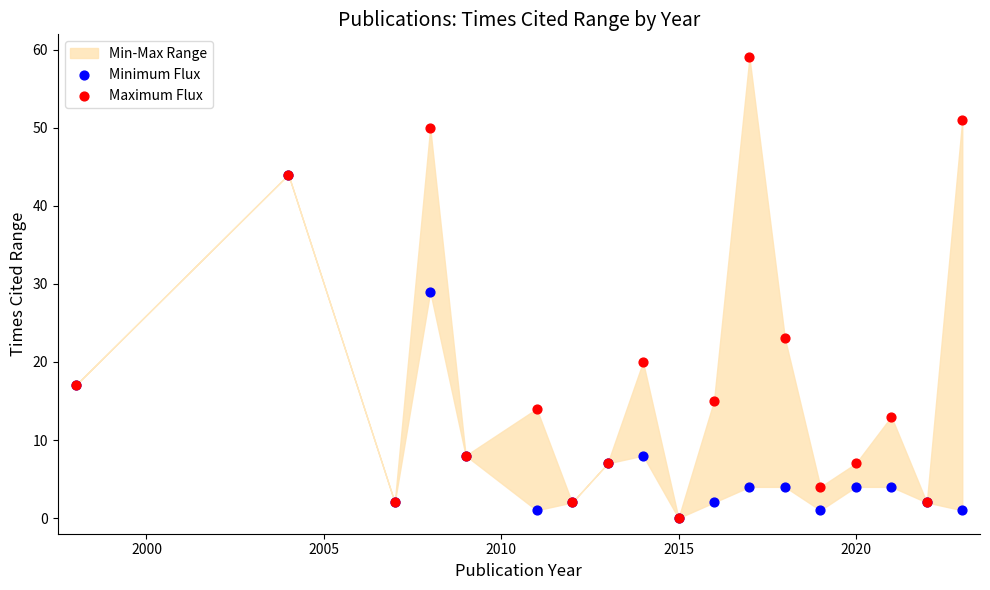

Which series contains the highest Y value?

Maximum Flux